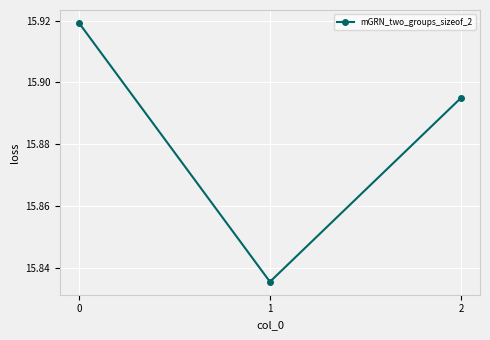

True or false: the data shows 7.1 at 1.

False